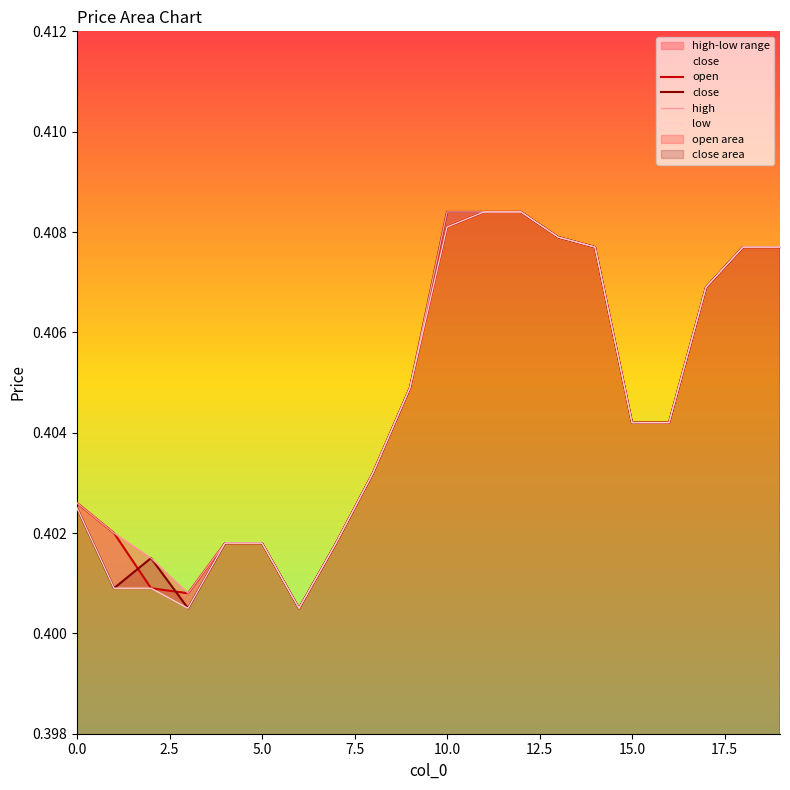

What value does the high series have at 5.0?

0.4